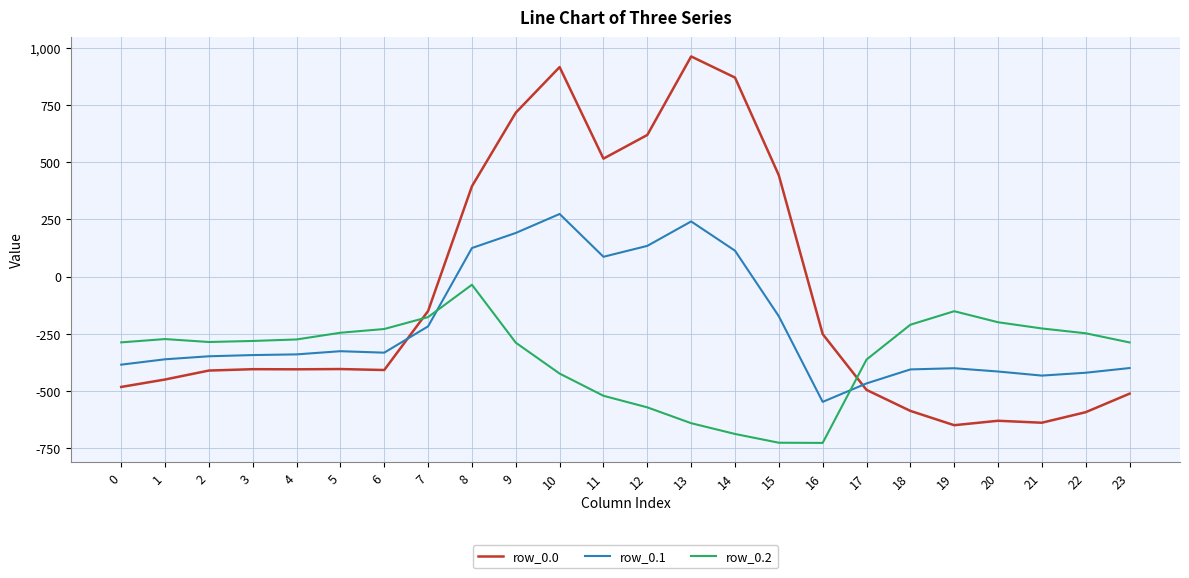

Rank the series at 10 from highest to lowest value.

row_0.0, row_0.1, row_0.2